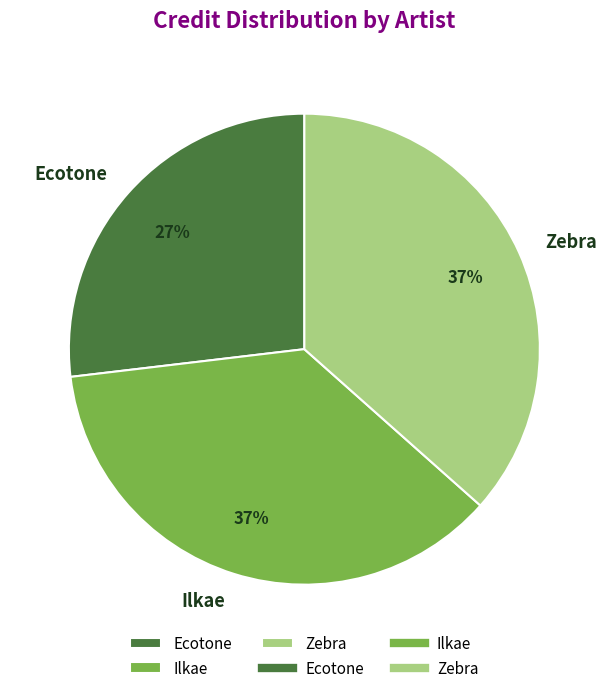

Which has a higher value, Ilkae or Ecotone?

Ilkae